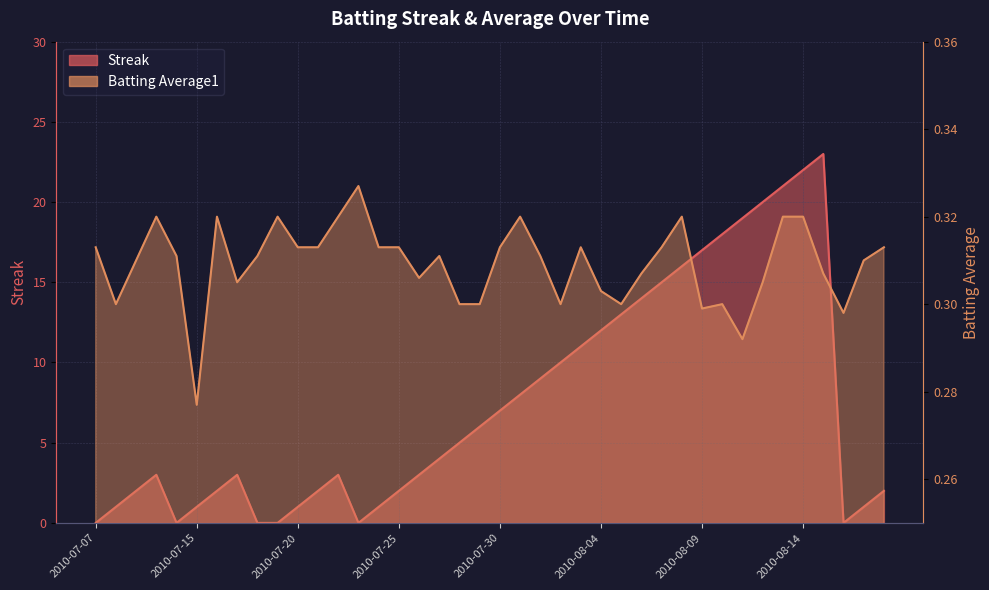

How many lines are shown in the chart?

2